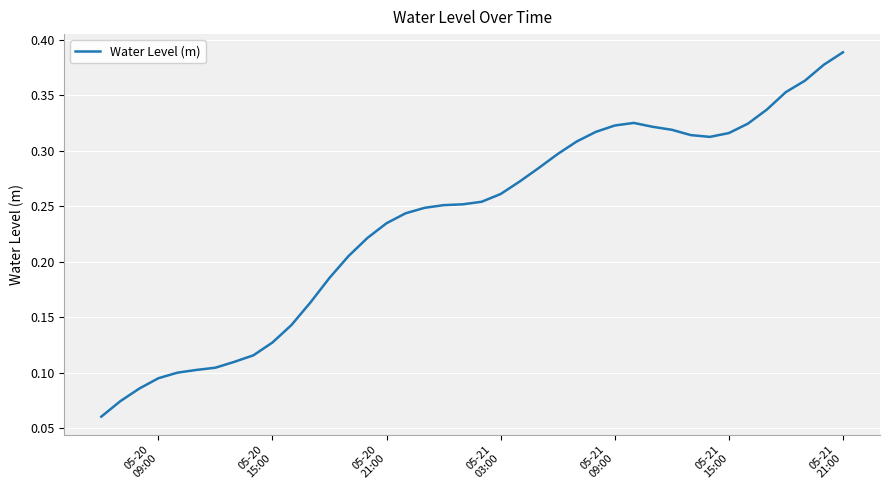

Reading right to left, transcribe all the data shown in this chart.

0.4	0.4	0.4	0.4	0.3	0.3	0.3	0.3	0.3	0.3	0.3	0.3	0.3	0.3	0.3	0.3	0.3	0.3	0.3	0.3	0.3	0.3	0.2	0.2	0.2	0.2	0.2	0.2	0.2	0.1	0.1	0.1	0.1	0.1	0.1	0.1	0.1	0.1	0.1	0.1